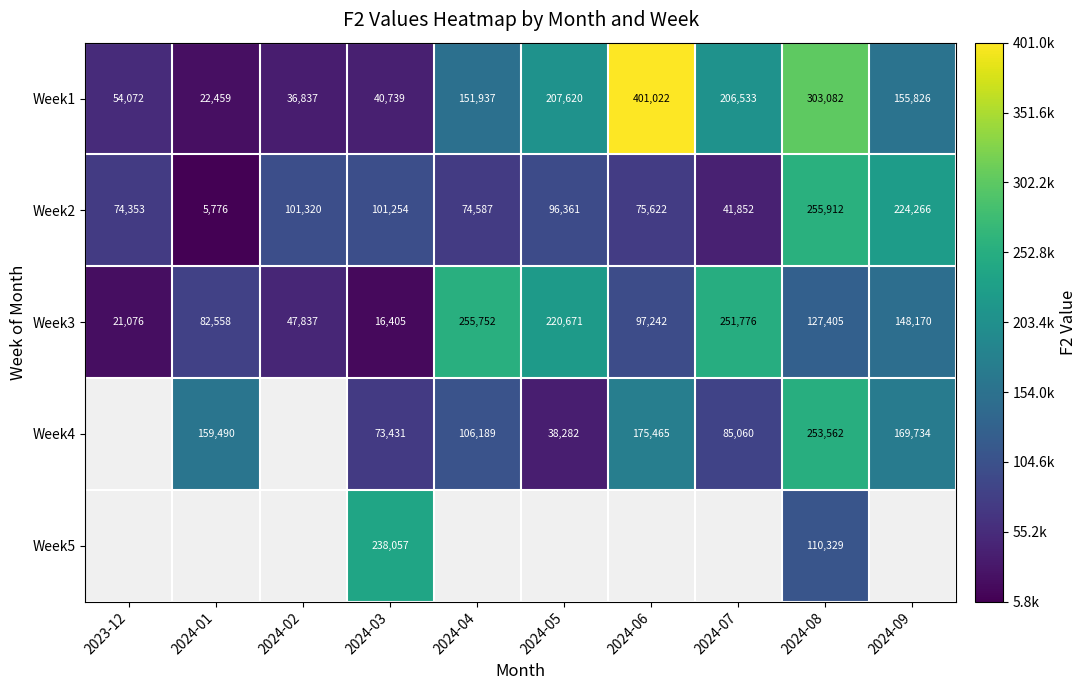

What value does the Week1 series have at 2024-07?

206533